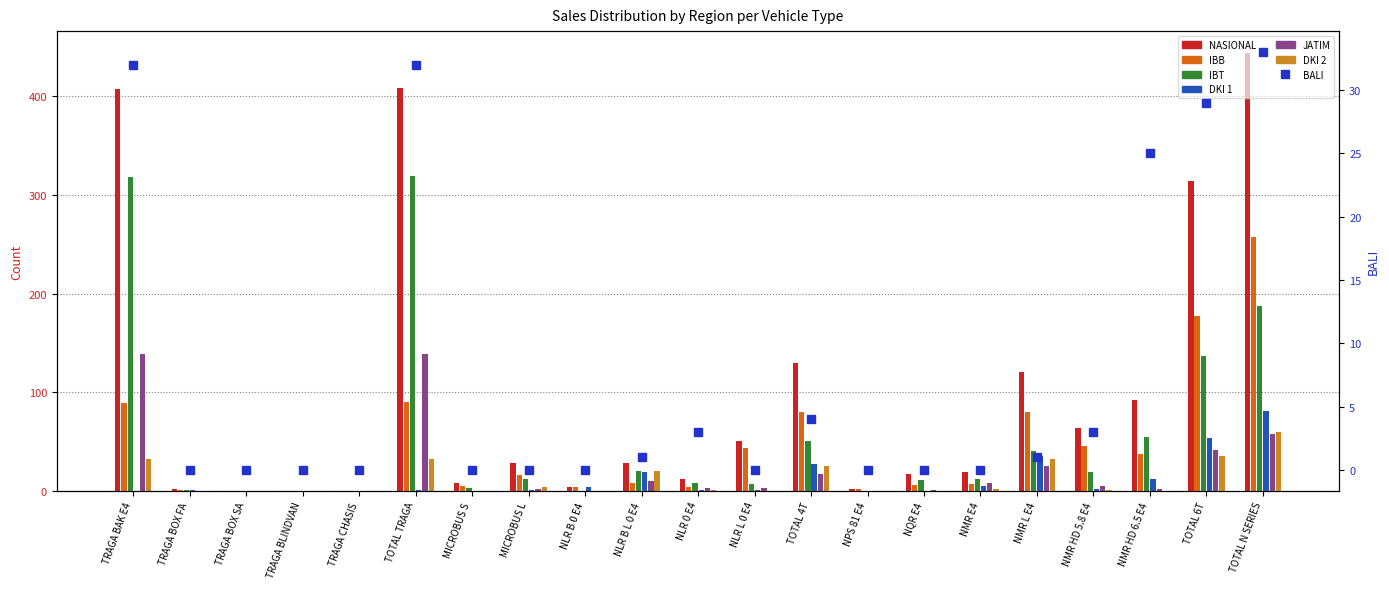

How many values in JATIM are above zero?

14